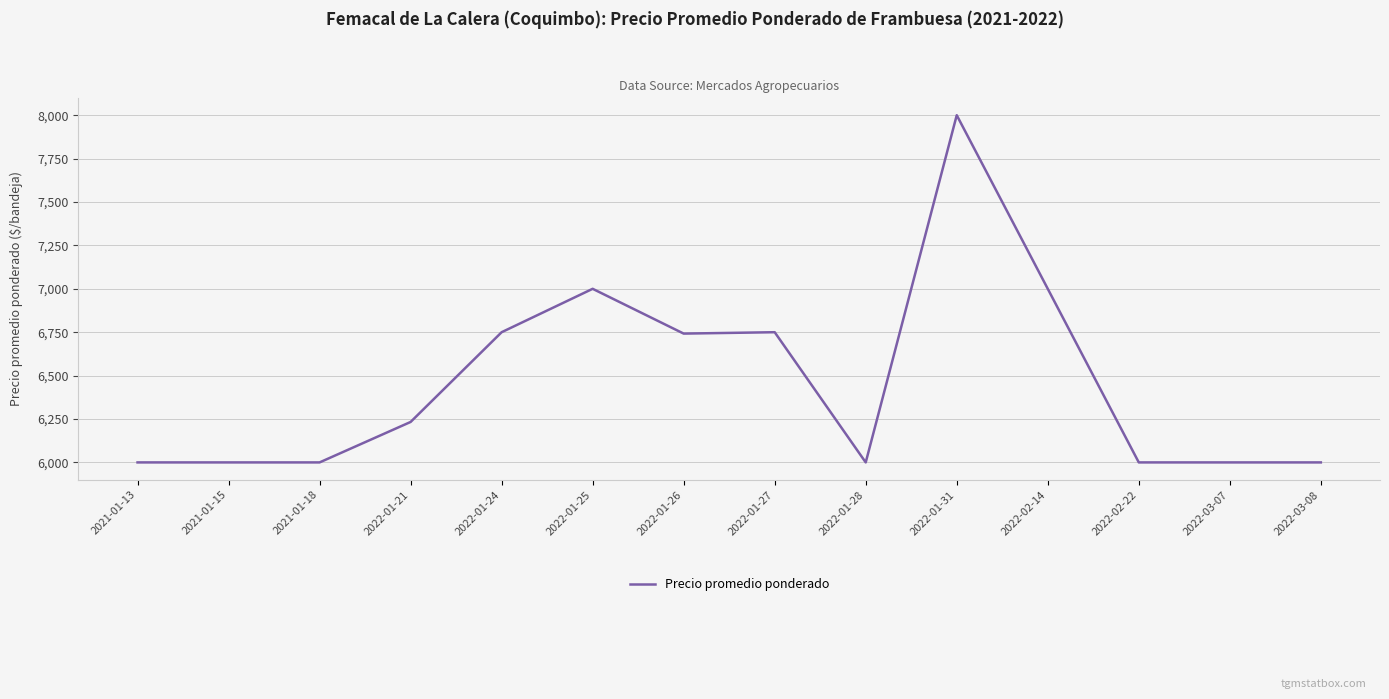

What is the difference between the maximum and minimum values?

2000